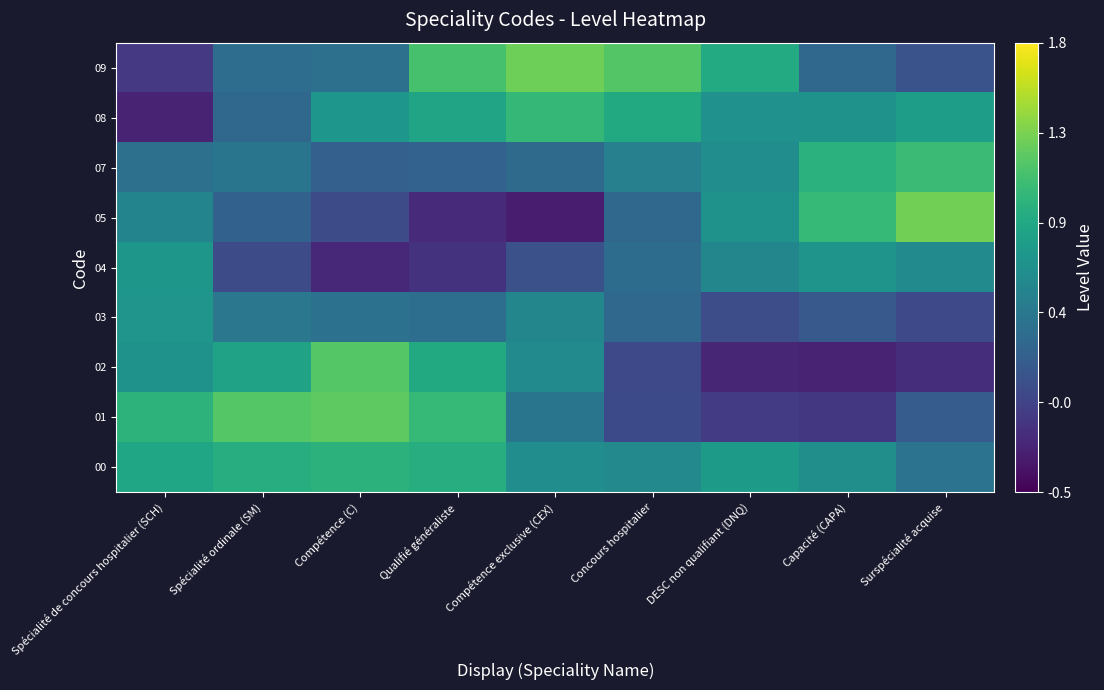

Reading left to right, extract all data points from this chart.

00: Spécialité de concours hospitalier (SCH)=0.8	Spécialité ordinale (SM)=0.9	Compétence (C)=1.0	Qualifié généraliste=0.9	Compétence exclusive (CEX)=0.6	Concours hospitalier=0.6	DESC non qualifiant (DNQ)=0.8	Capacité (CAPA)=0.6	Surspécialité acquise=0.4
01: Spécialité de concours hospitalier (SCH)=1.0	Spécialité ordinale (SM)=1.2	Compétence (C)=1.2	Qualifié généraliste=1.0	Compétence exclusive (CEX)=0.4	Concours hospitalier=0.0	DESC non qualifiant (DNQ)=-0.1	Capacité (CAPA)=-0.1	Surspécialité acquise=0.2
02: Spécialité de concours hospitalier (SCH)=0.7	Spécialité ordinale (SM)=0.8	Compétence (C)=1.2	Qualifié généraliste=0.9	Compétence exclusive (CEX)=0.6	Concours hospitalier=0.0	DESC non qualifiant (DNQ)=-0.3	Capacité (CAPA)=-0.3	Surspécialité acquise=-0.2
03: Spécialité de concours hospitalier (SCH)=0.7	Spécialité ordinale (SM)=0.4	Compétence (C)=0.4	Qualifié généraliste=0.3	Compétence exclusive (CEX)=0.6	Concours hospitalier=0.3	DESC non qualifiant (DNQ)=0.0	Capacité (CAPA)=0.1	Surspécialité acquise=0.0
04: Spécialité de concours hospitalier (SCH)=0.7	Spécialité ordinale (SM)=0.0	Compétence (C)=-0.2	Qualifié généraliste=-0.2	Compétence exclusive (CEX)=0.1	Concours hospitalier=0.3	DESC non qualifiant (DNQ)=0.6	Capacité (CAPA)=0.7	Surspécialité acquise=0.6
05: Spécialité de concours hospitalier (SCH)=0.5	Spécialité ordinale (SM)=0.2	Compétence (C)=0.0	Qualifié généraliste=-0.2	Compétence exclusive (CEX)=-0.3	Concours hospitalier=0.3	DESC non qualifiant (DNQ)=0.7	Capacité (CAPA)=1.0	Surspécialité acquise=1.3
07: Spécialité de concours hospitalier (SCH)=0.3	Spécialité ordinale (SM)=0.4	Compétence (C)=0.2	Qualifié généraliste=0.2	Compétence exclusive (CEX)=0.3	Concours hospitalier=0.5	DESC non qualifiant (DNQ)=0.6	Capacité (CAPA)=1.0	Surspécialité acquise=1.1
08: Spécialité de concours hospitalier (SCH)=-0.3	Spécialité ordinale (SM)=0.3	Compétence (C)=0.7	Qualifié généraliste=0.8	Compétence exclusive (CEX)=1.0	Concours hospitalier=0.9	DESC non qualifiant (DNQ)=0.7	Capacité (CAPA)=0.7	Surspécialité acquise=0.8
09: Spécialité de concours hospitalier (SCH)=-0.1	Spécialité ordinale (SM)=0.3	Compétence (C)=0.4	Qualifié généraliste=1.1	Compétence exclusive (CEX)=1.3	Concours hospitalier=1.2	DESC non qualifiant (DNQ)=0.9	Capacité (CAPA)=0.3	Surspécialité acquise=0.1